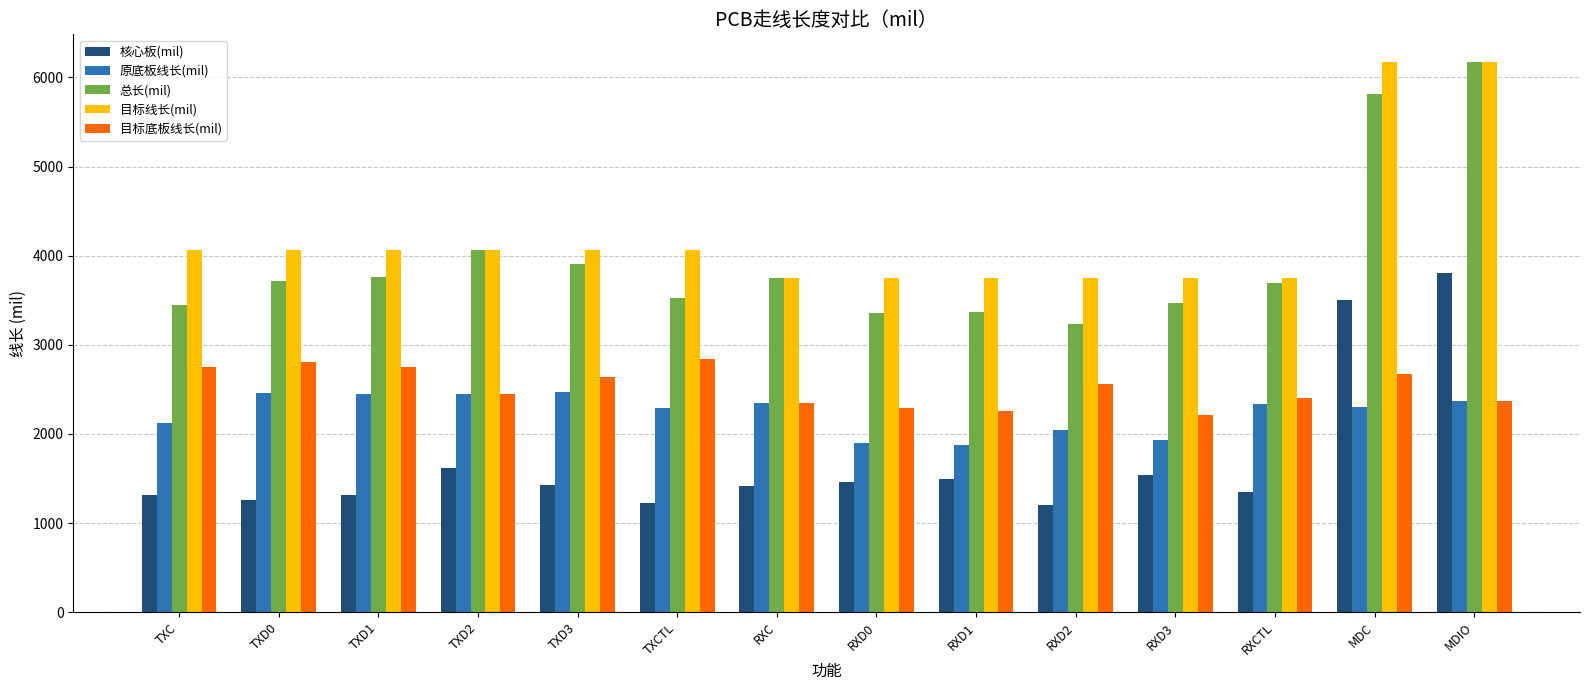

Which series changed the most between RXCTL and MDC?

目标线长(mil)